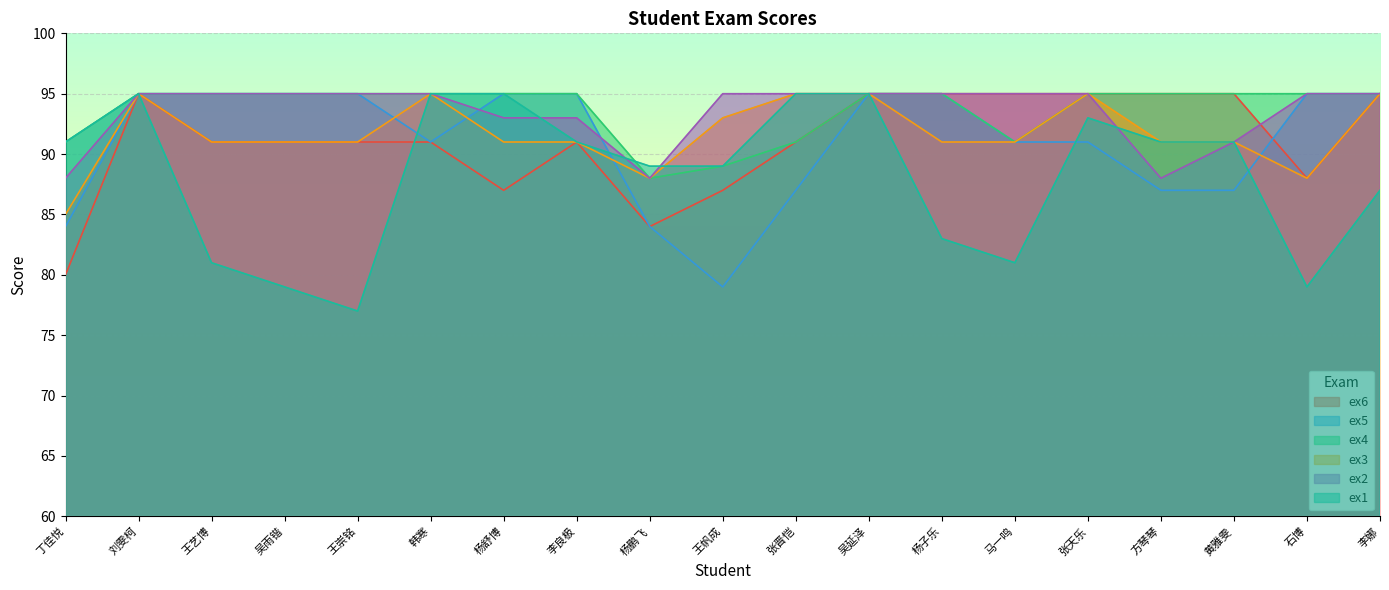

What is the difference between the highest and lowest values at 杨舒博?

8